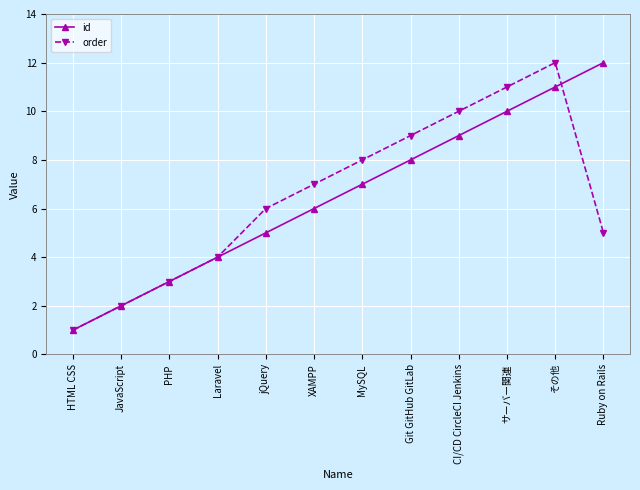

Which series changed the most between PHP and XAMPP?

order